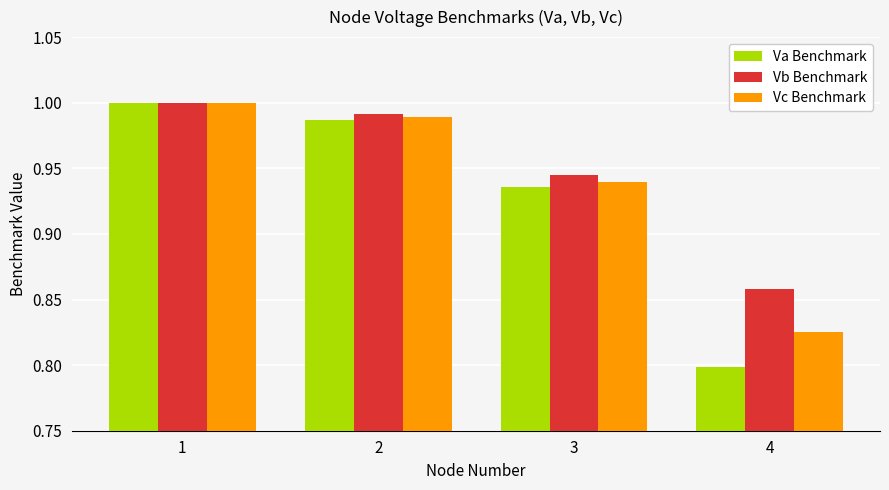

True or false: Vc Benchmark has a value of 1.0 at 2.

True